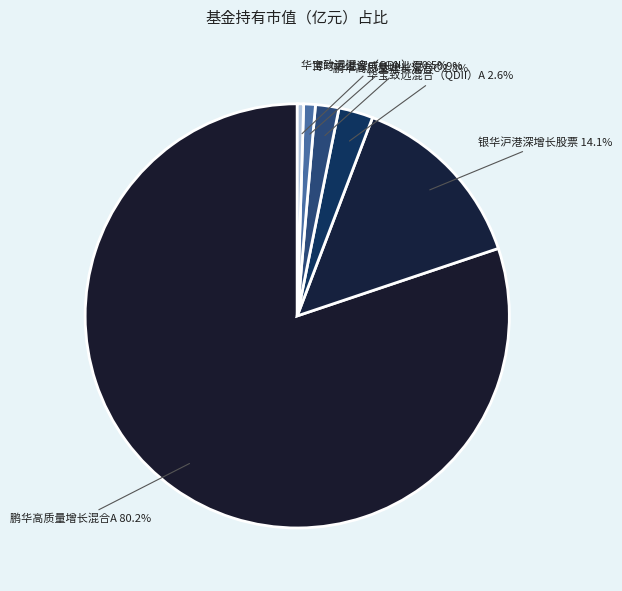

True or false: 华宝致远混合（QDII）A accounts for 16% of the total.

False